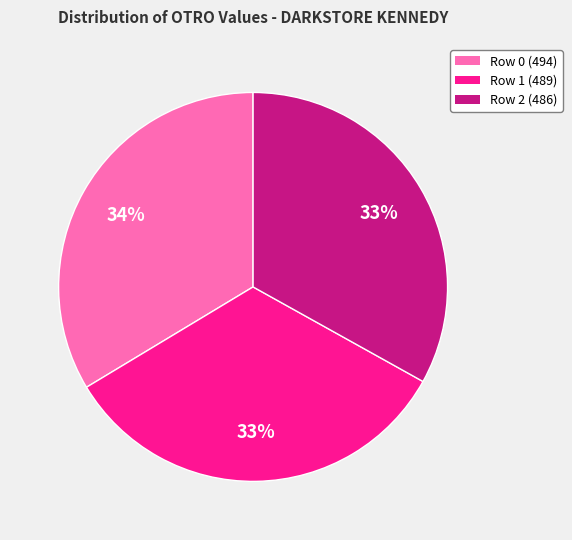

Combined, do Row 2 (486) and Row 0 (494) account for over 50%?

Yes